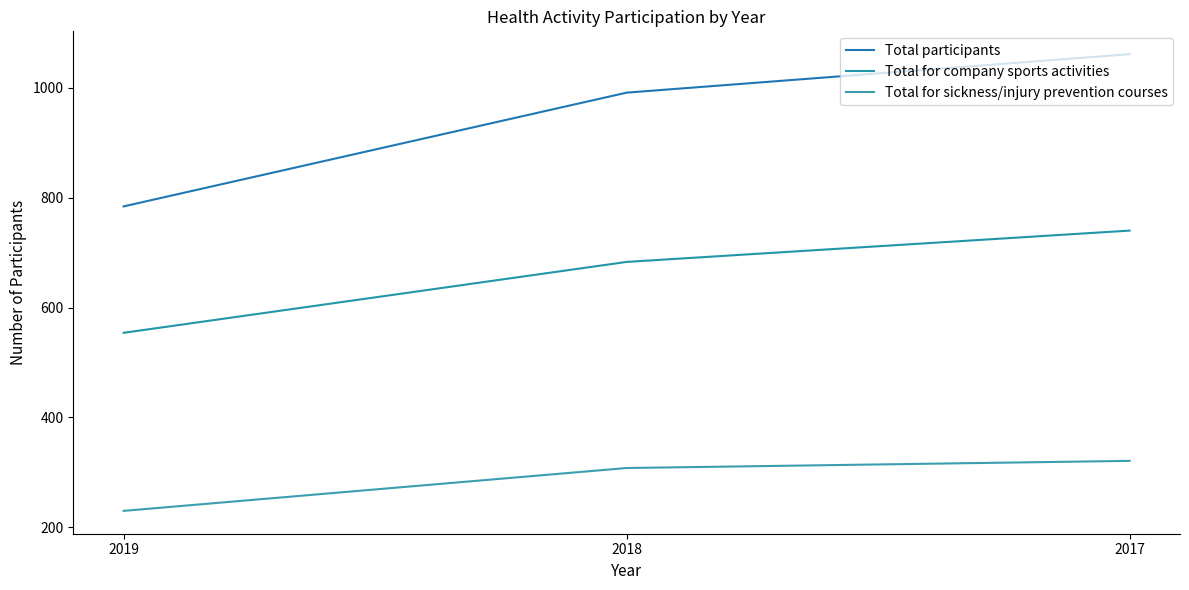

Is the value of Total for company sports activities at 2017 greater than the value of Total for sickness/injury prevention courses at 2018?

Yes